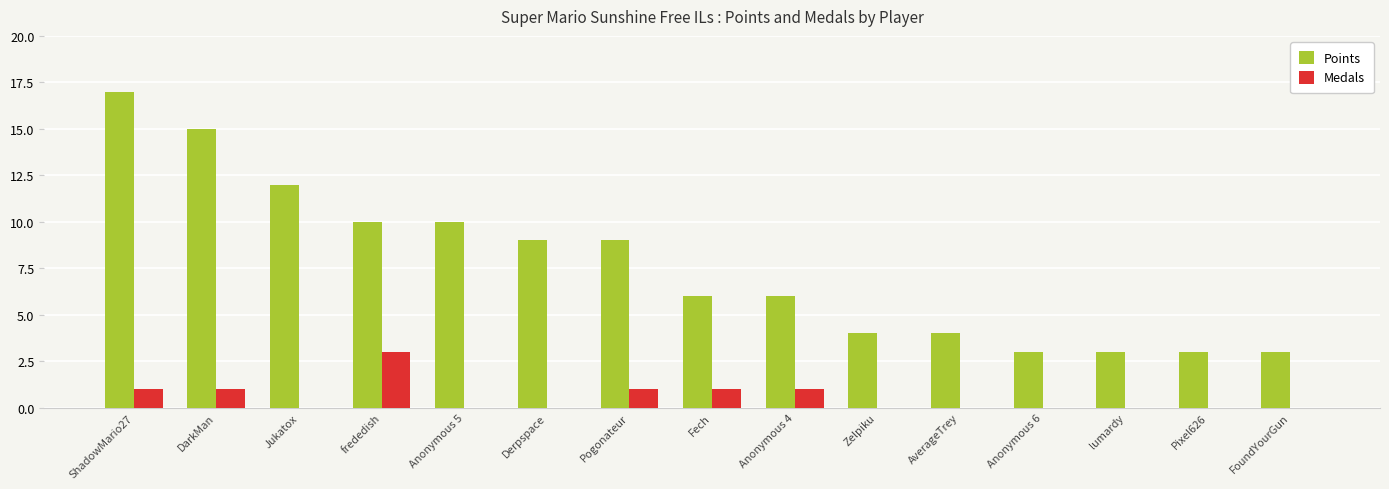

Are the bars horizontal?

No